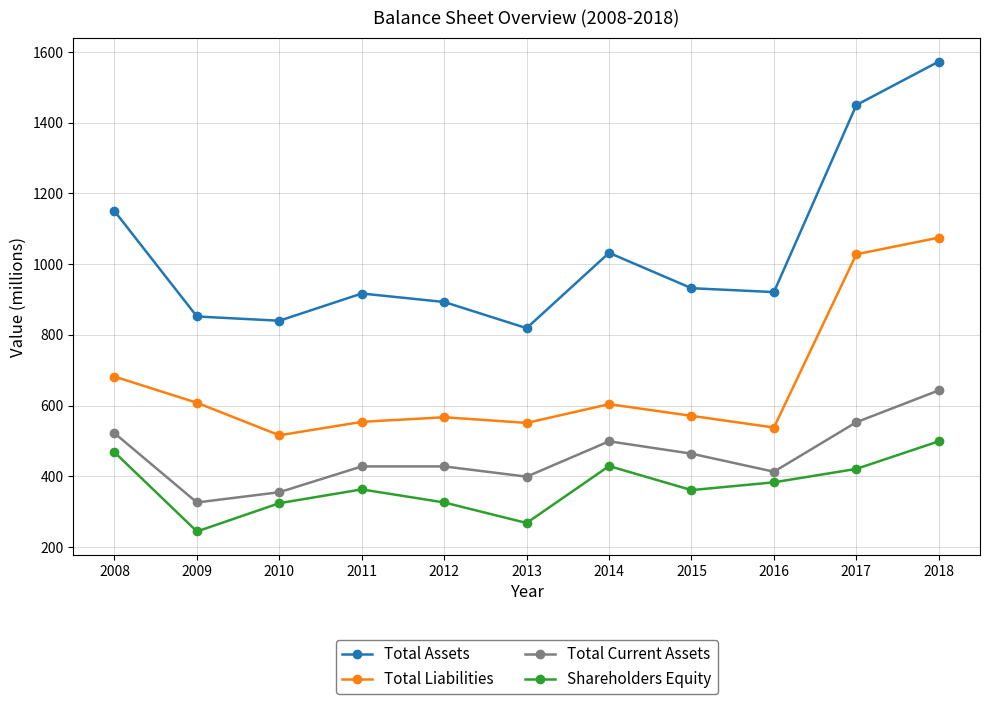

True or false: Total Assets and Total Current Assets intersect in this chart.

False